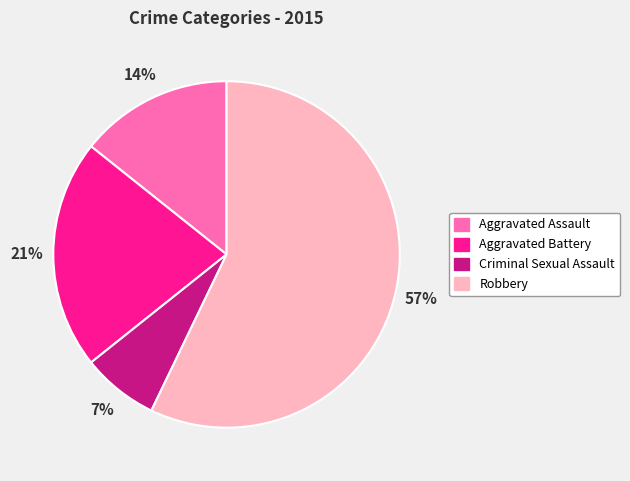

Approximately how many times larger is the value at Aggravated Battery compared to Aggravated Assault?

1.5